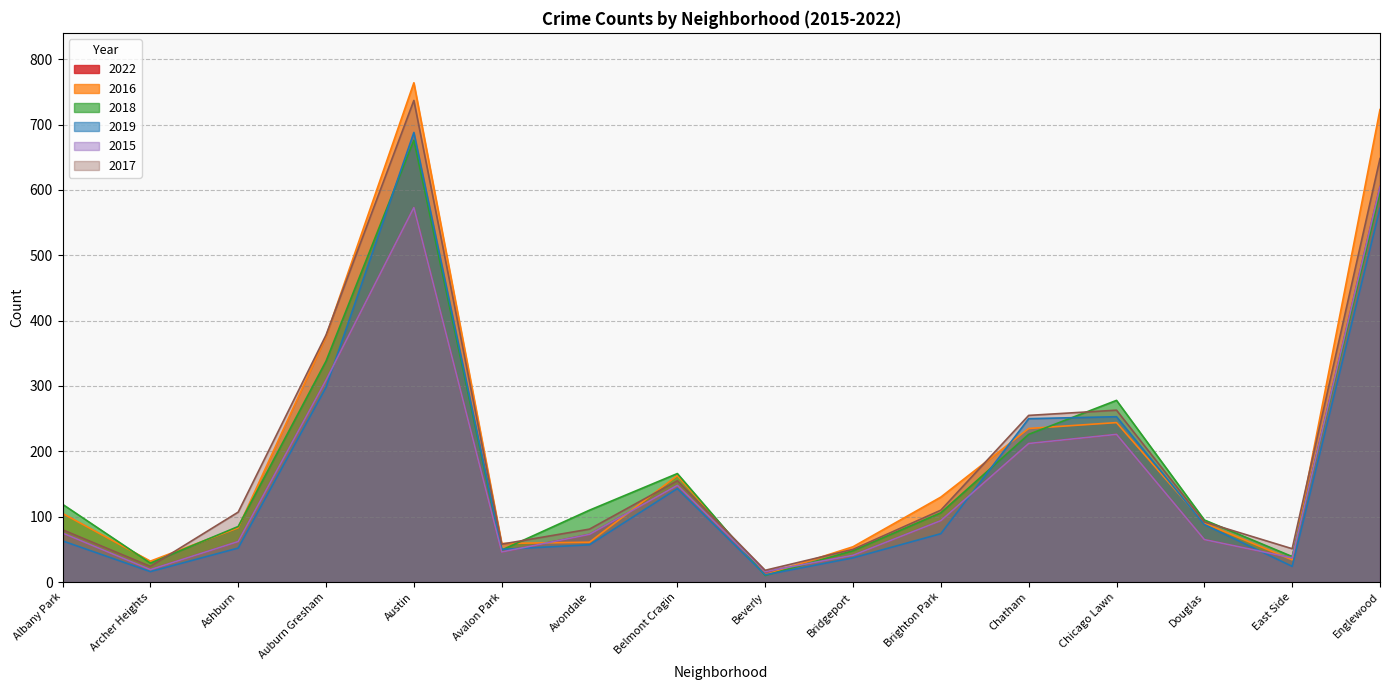

Is it true that 2016 equals 723 at Englewood?

True